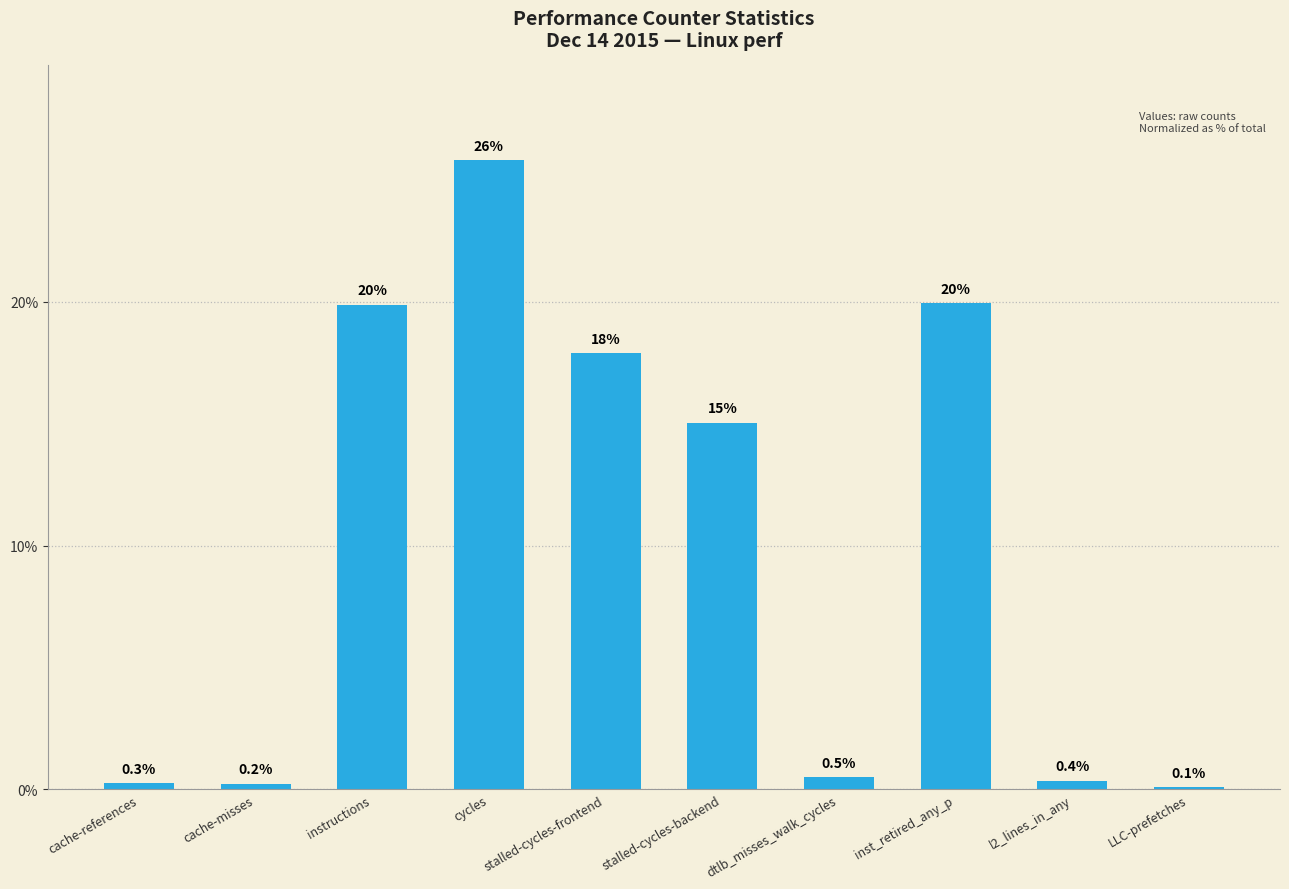

What is the maximum value shown in the chart?

25.8